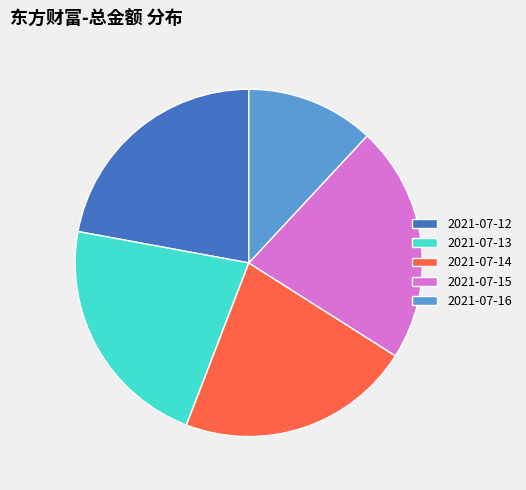

How many segments does this pie chart have?

5